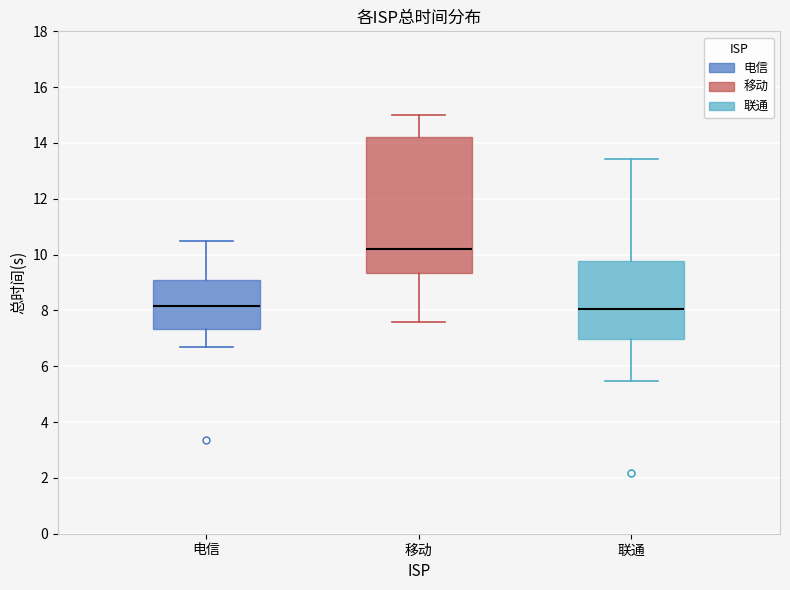

Where is the upper edge of the box for 移动 on the y-axis? The values are not printed on the chart, so give them approximately, as read against the axis.

14.2